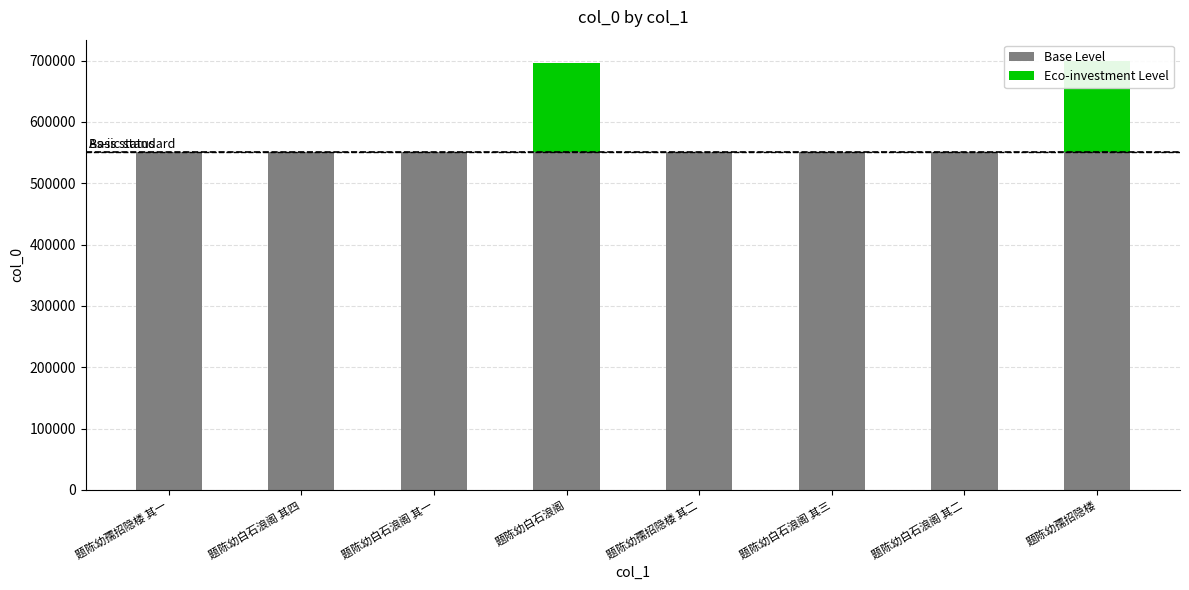

At which label is Base Level closest to 550417?

题陈幼白石浪阁 其四